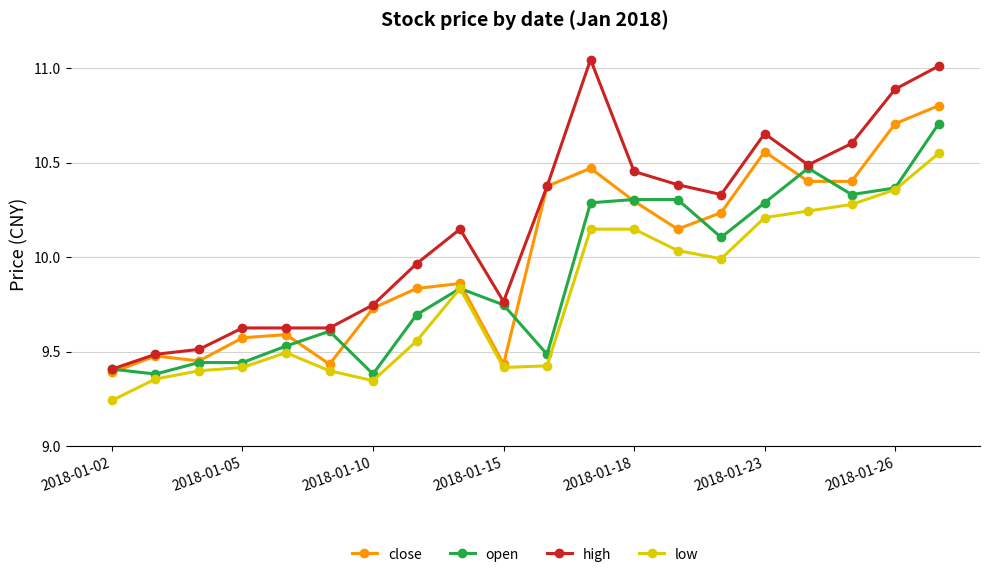

True or false: high and low intersect in this chart.

False